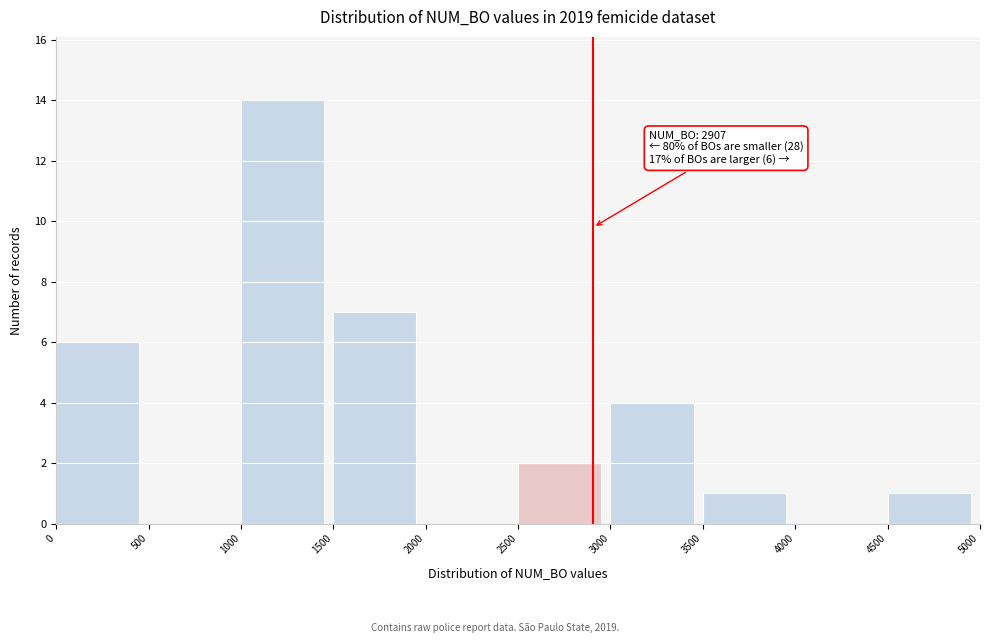

Over which range of the x-axis is the bar tallest?

1000 to 1500